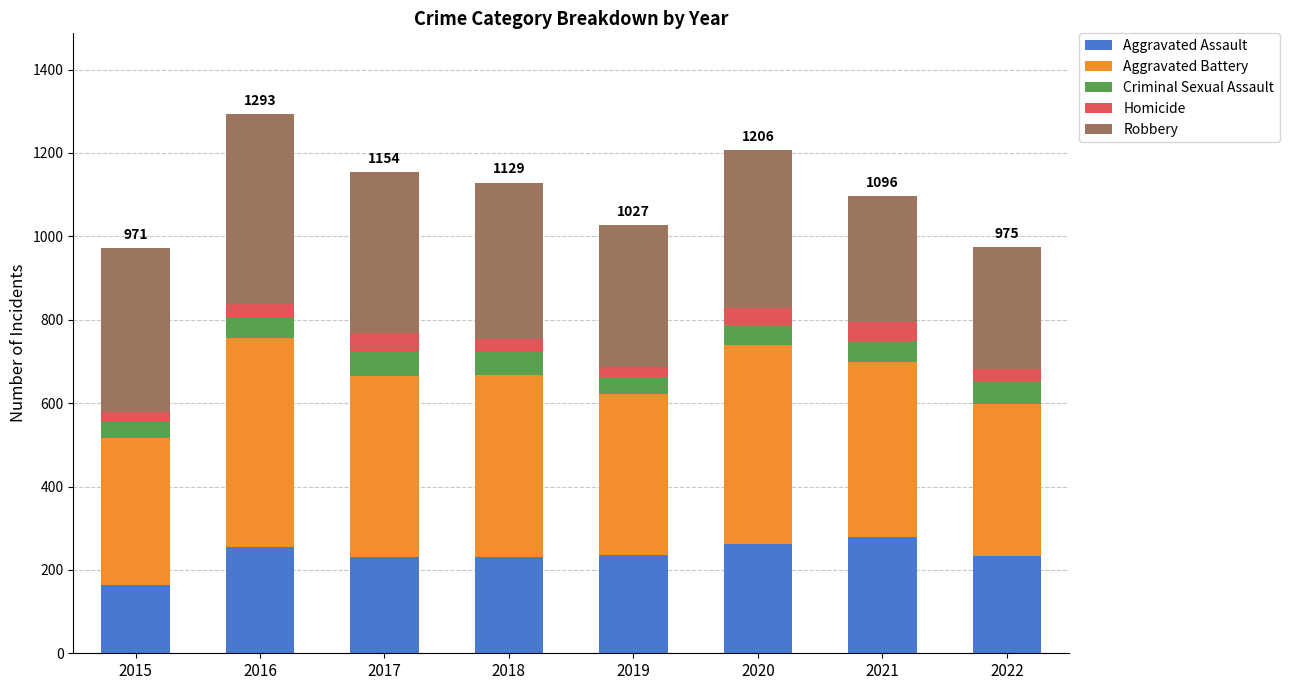

What is the average value of the Aggravated Assault series?

236